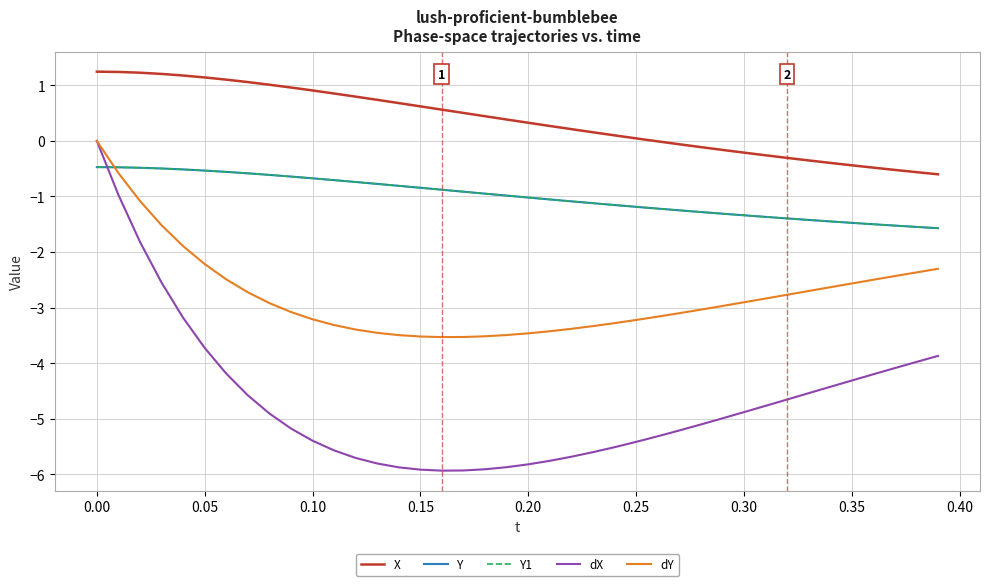

True or false: Y1 and Y cross at least once.

False